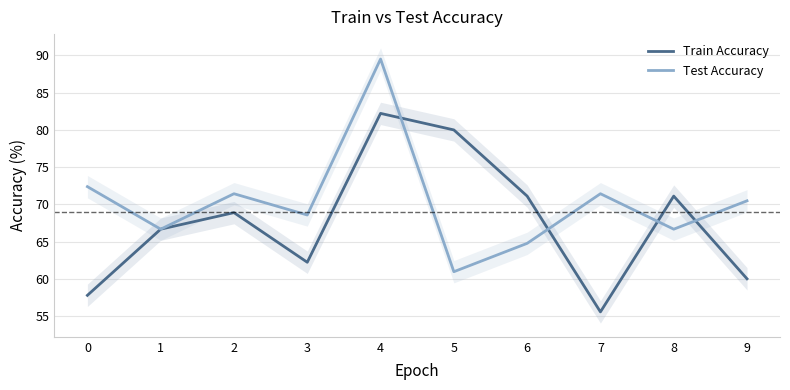

Where is the first local maximum for Train Accuracy?

2